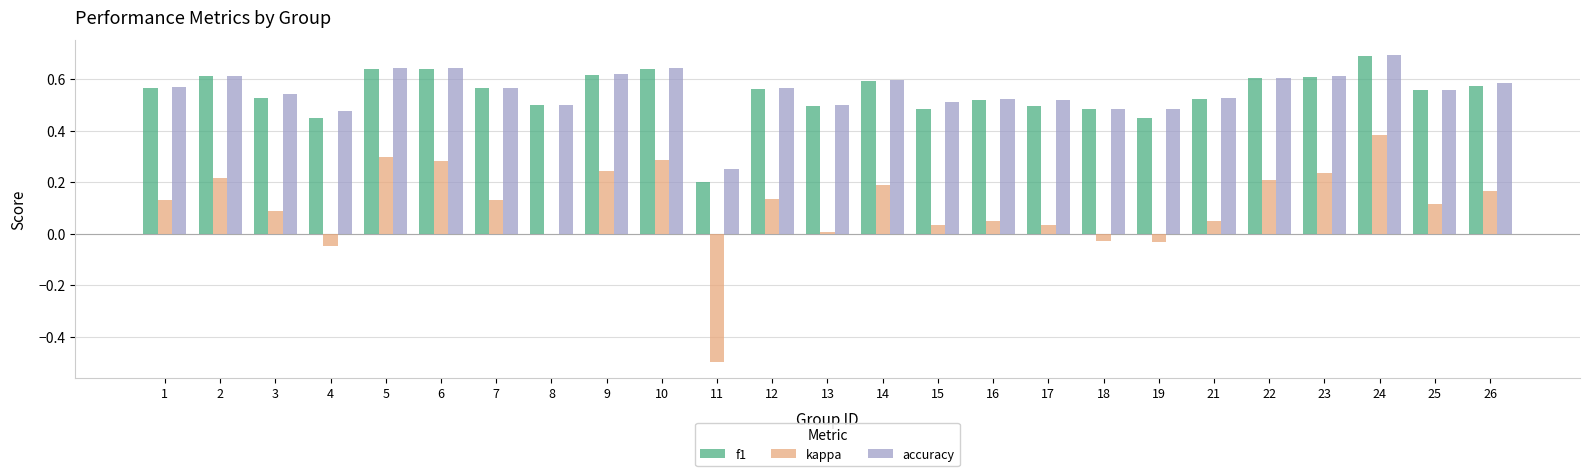

True or false: f1 has a value of 1.0 at 12.

False